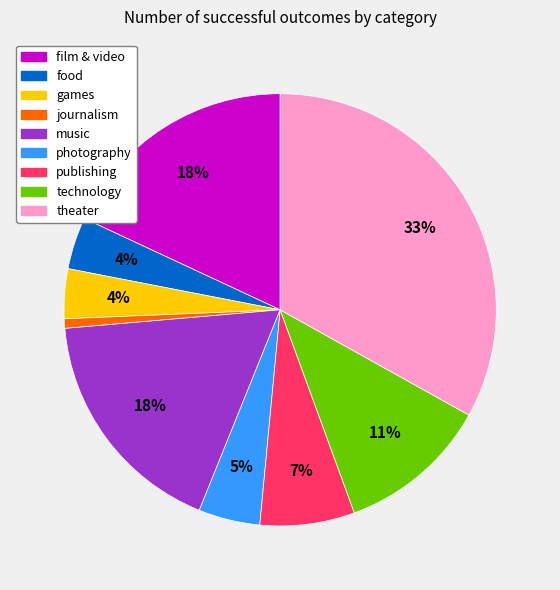

Is it true that publishing is 7% of the pie?

True